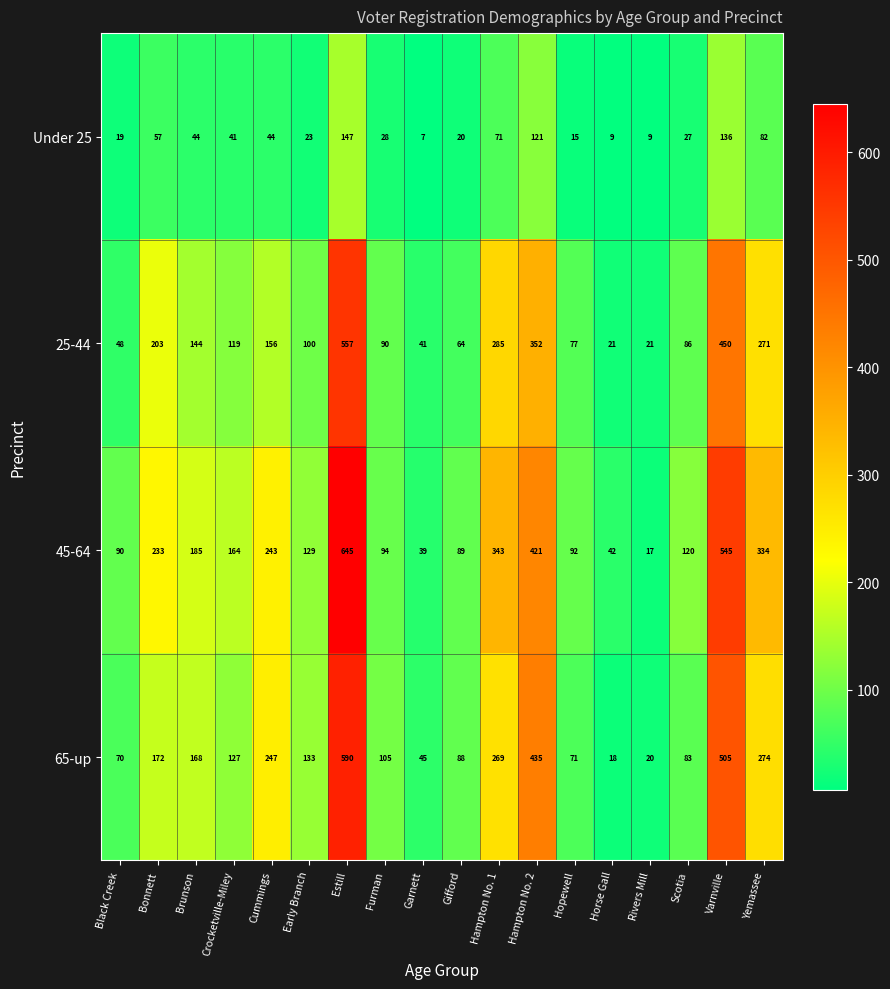

At which category is the sum across all series the highest?

Estill